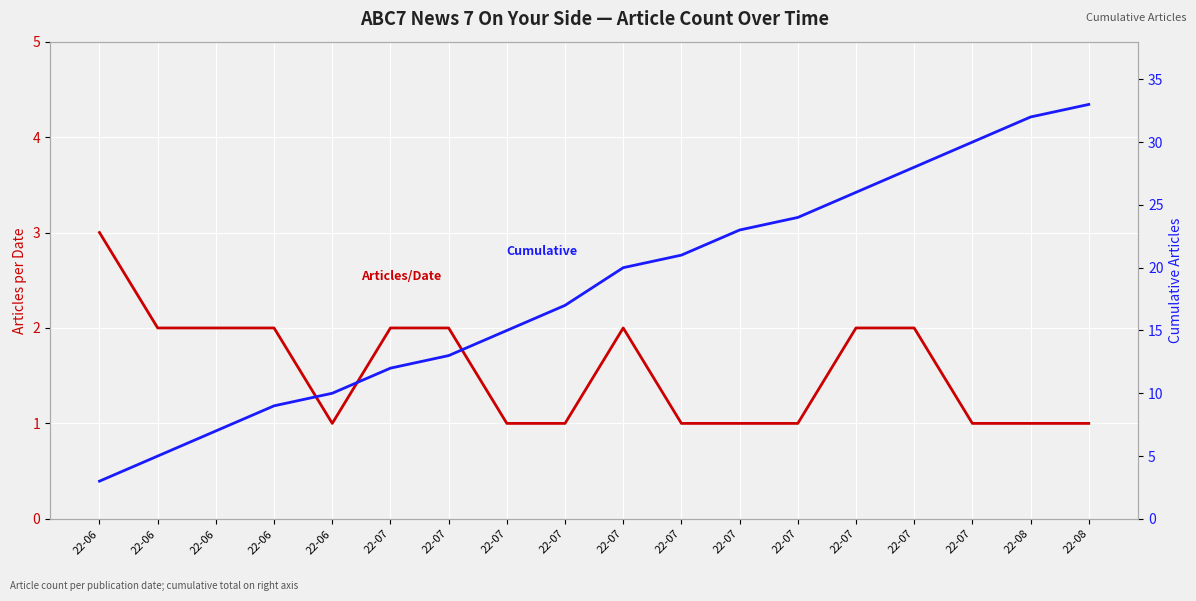

Which series has the largest total across all categories?

Cumulative Articles